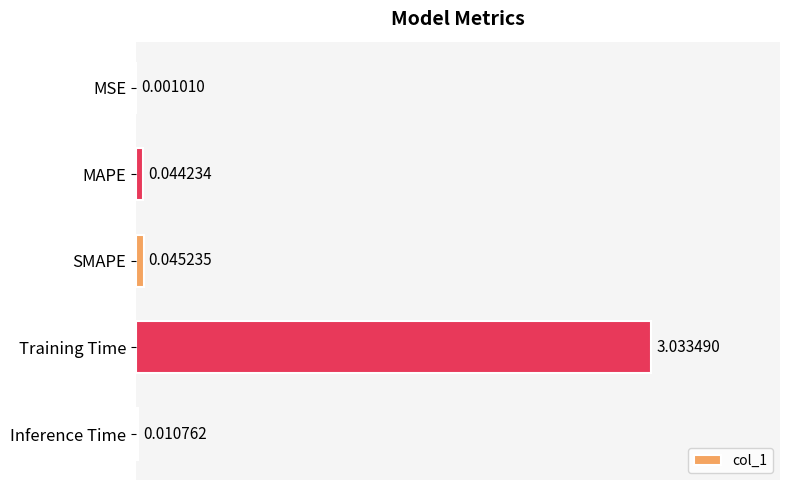

Between MSE and Training Time, which is larger?

Training Time